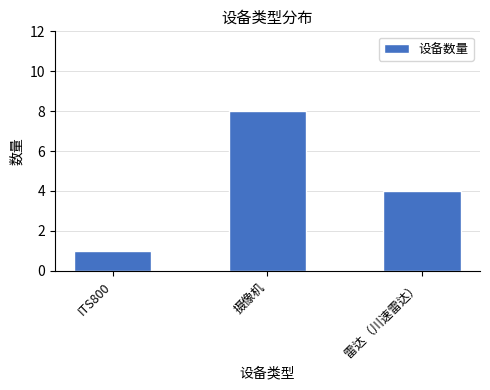

Which has a higher value, ITS800 or 雷达（川速雷达）?

雷达（川速雷达）